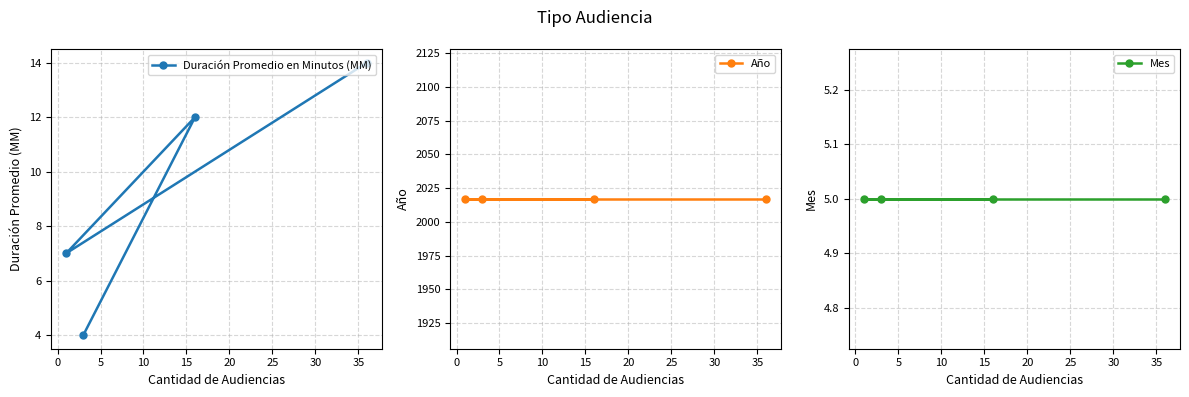

Reading right to left, transcribe all the data shown in this chart.

Duración Promedio en Minutos (MM): 14	12	4	7
Año: 2017	2017	2017	2017
Mes: 5	5	5	5